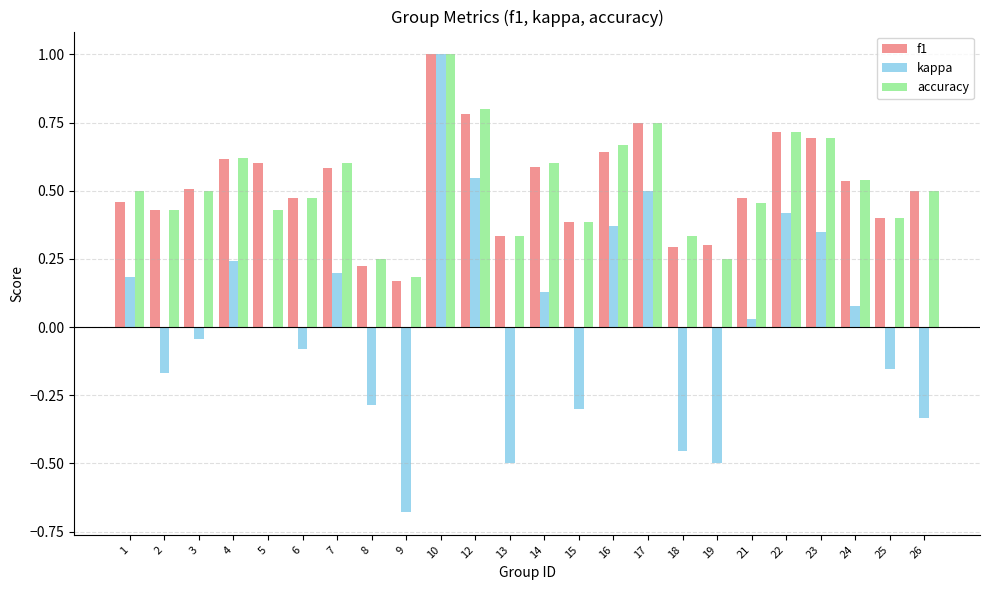

What is the highest value of the accuracy series?

1.0